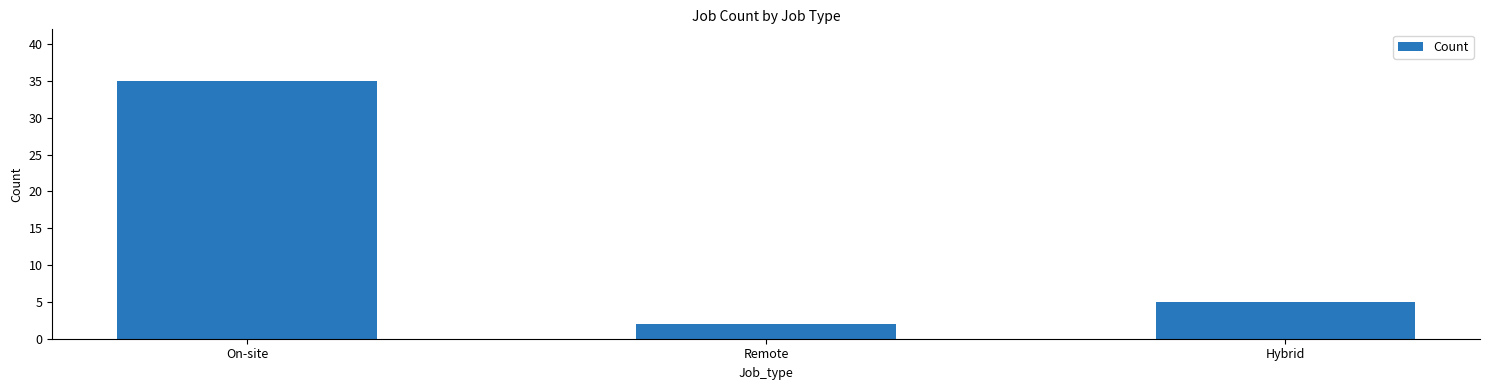

Approximately how many times larger is the value at Hybrid compared to Remote?

2.5